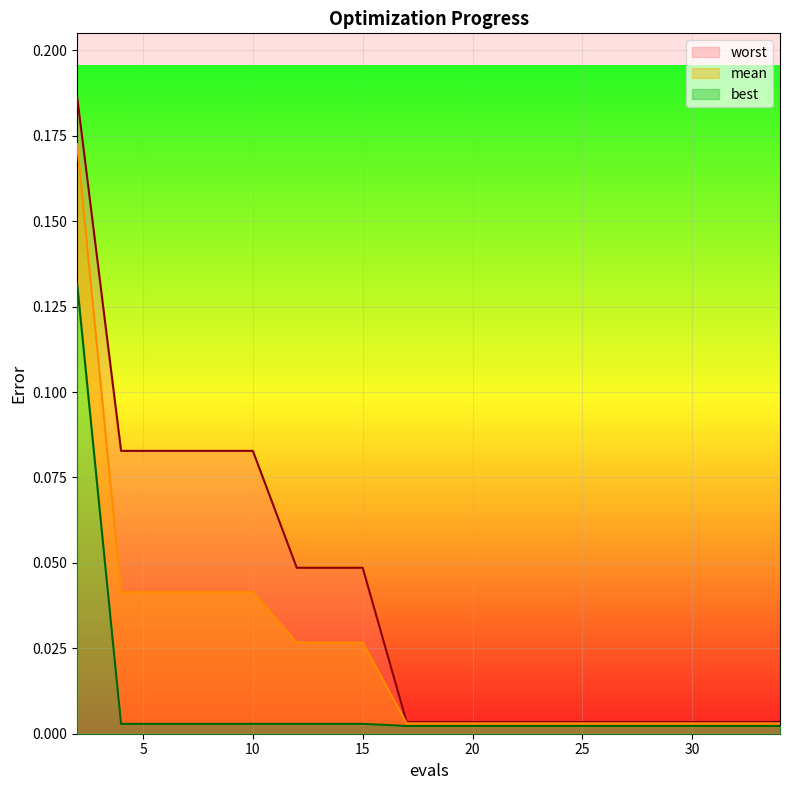

The value of worst at 18 is 0.0. True or false?

False